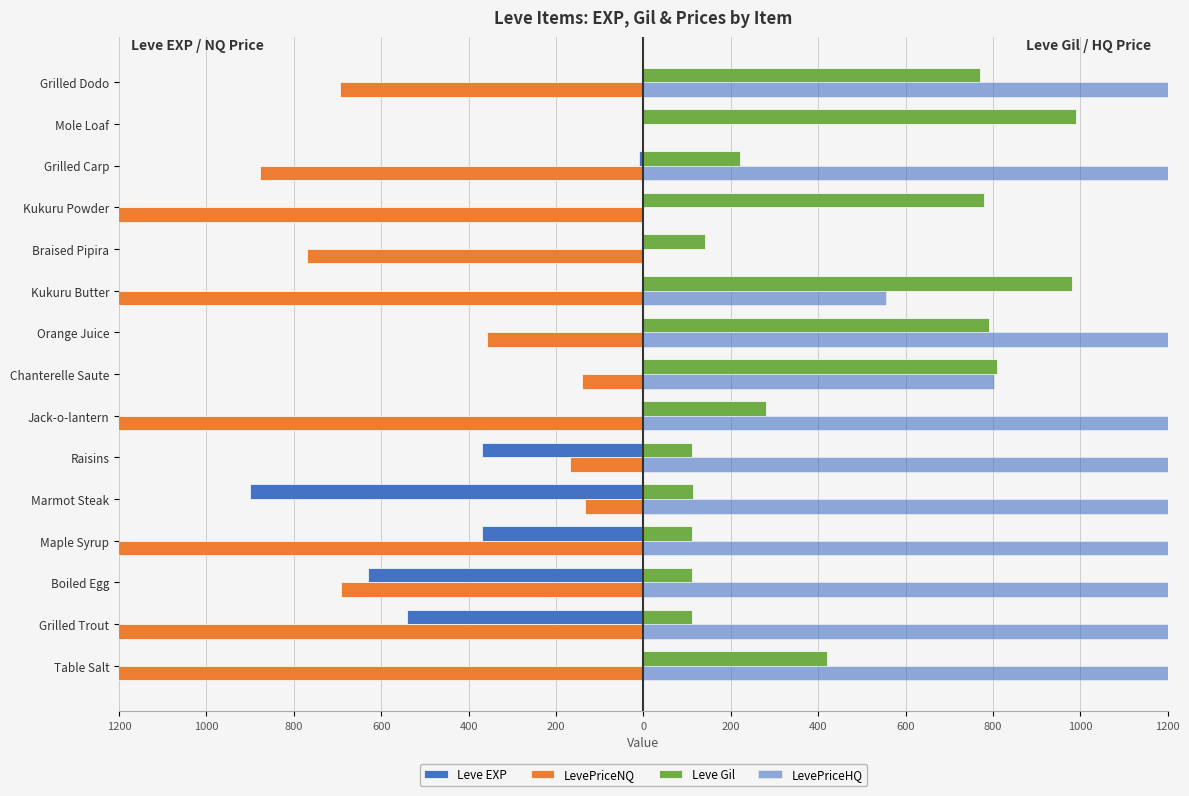

Are the bars grouped side by side (vs. stacked)?

Yes